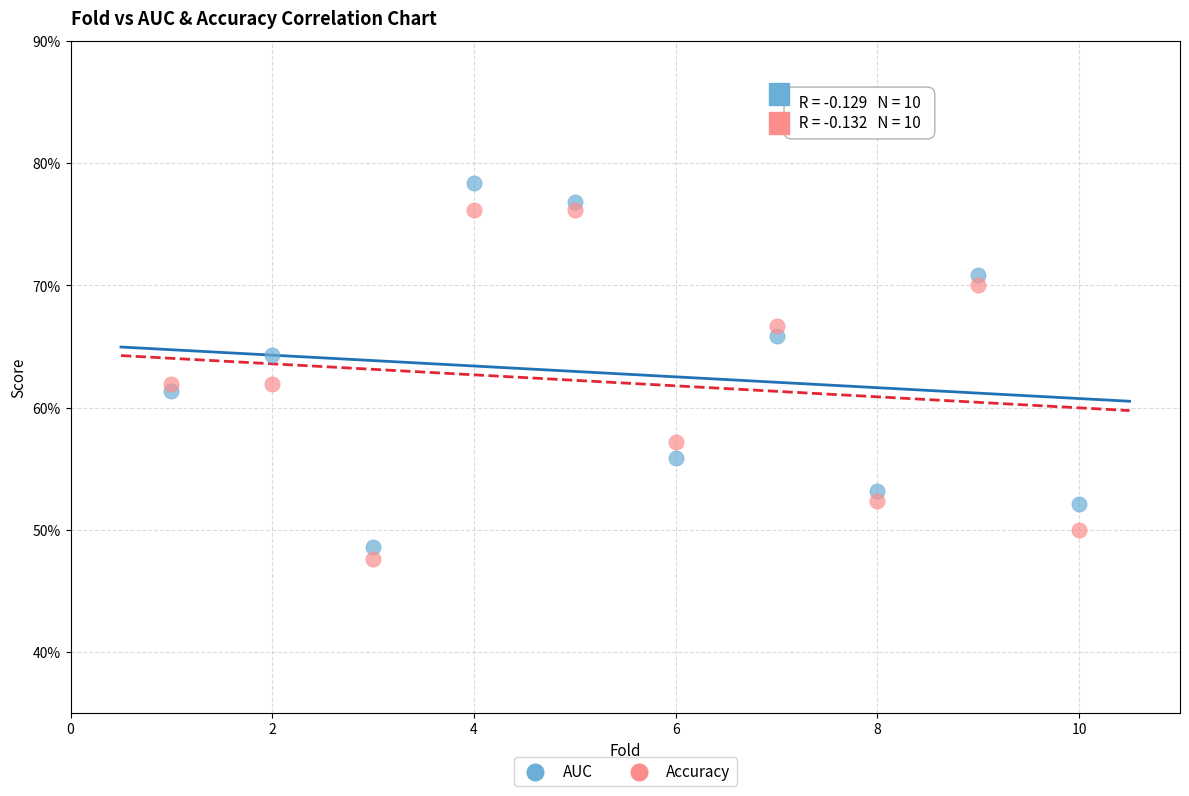

Which series has the widest spread of Y values?

AUC